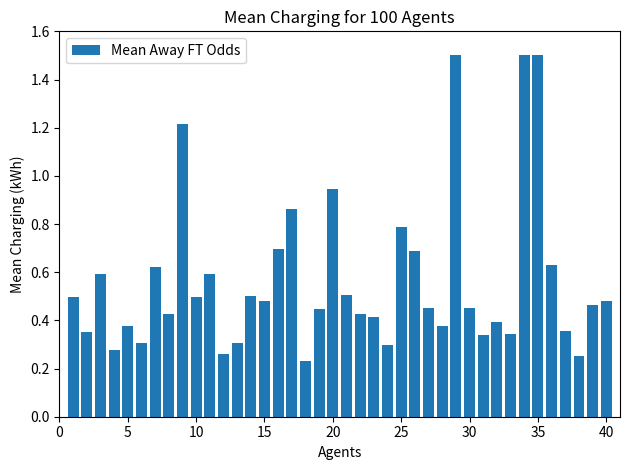

What is the maximum value shown in the chart?

1.5